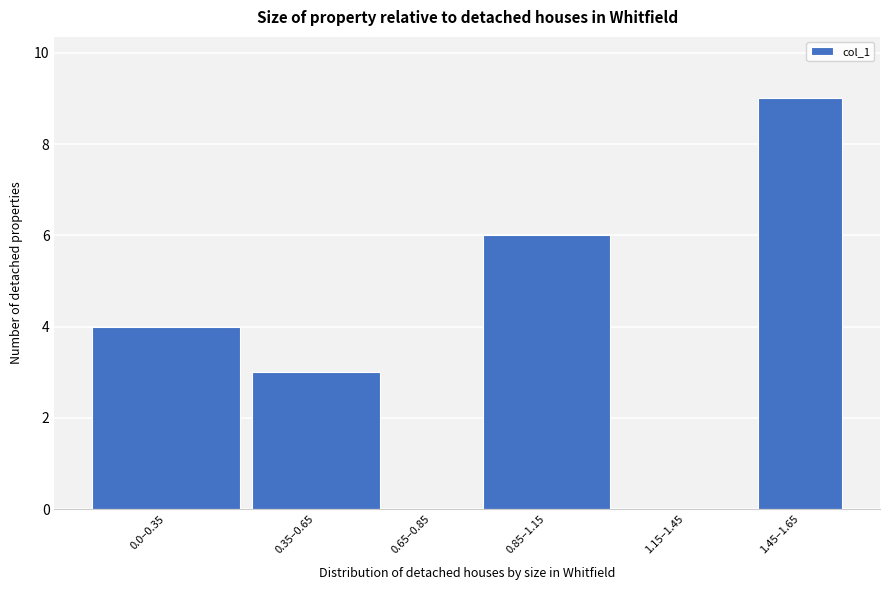

Reading left to right, extract all data points from this chart.

0.0–0.35=4	0.35–0.65=3	0.65–0.85=0	0.85–1.15=6	1.15–1.45=0	1.45–1.65=9